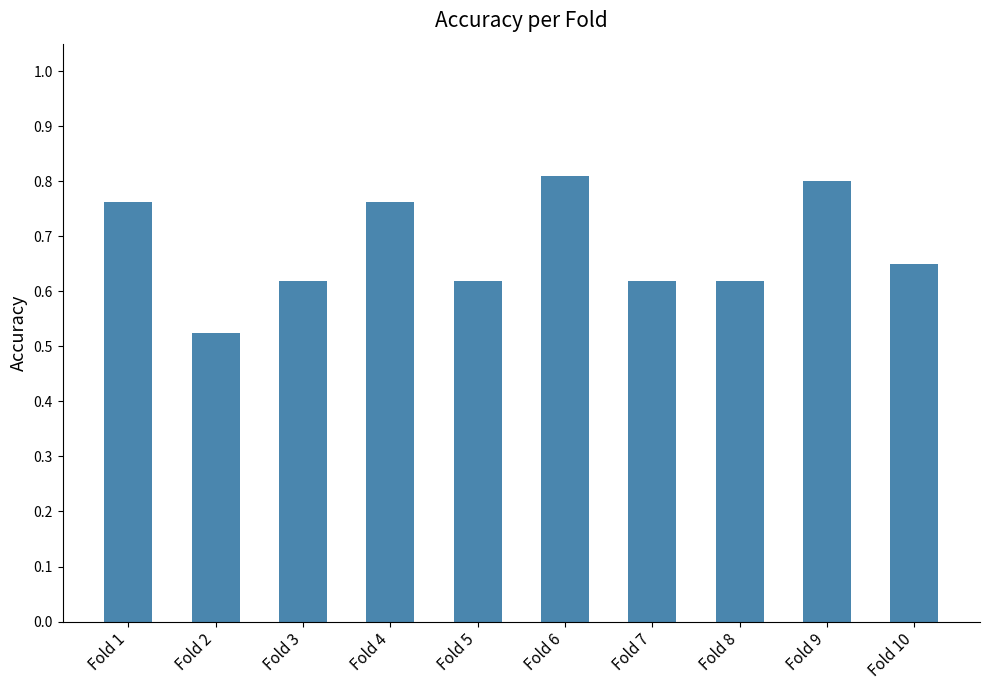

Between Fold 4 and Fold 2, which is larger?

Fold 4